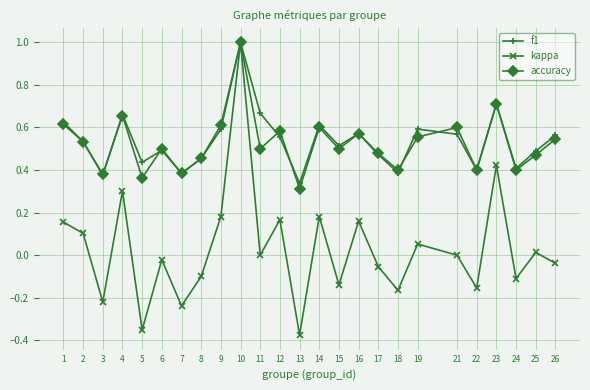

Between 4 and 24, which series saw the biggest shift?

kappa